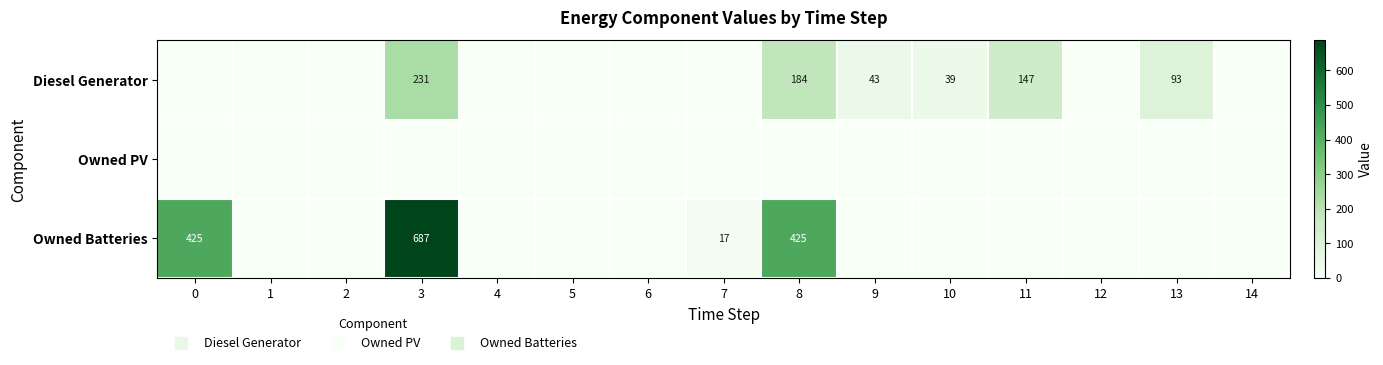

Which category has the highest value in the Owned Batteries series?

3